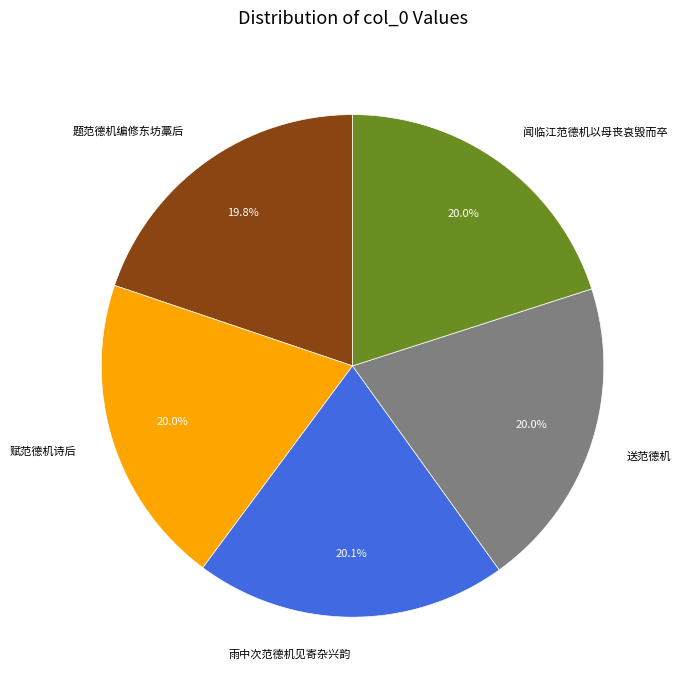

How many segments does this pie chart have?

5